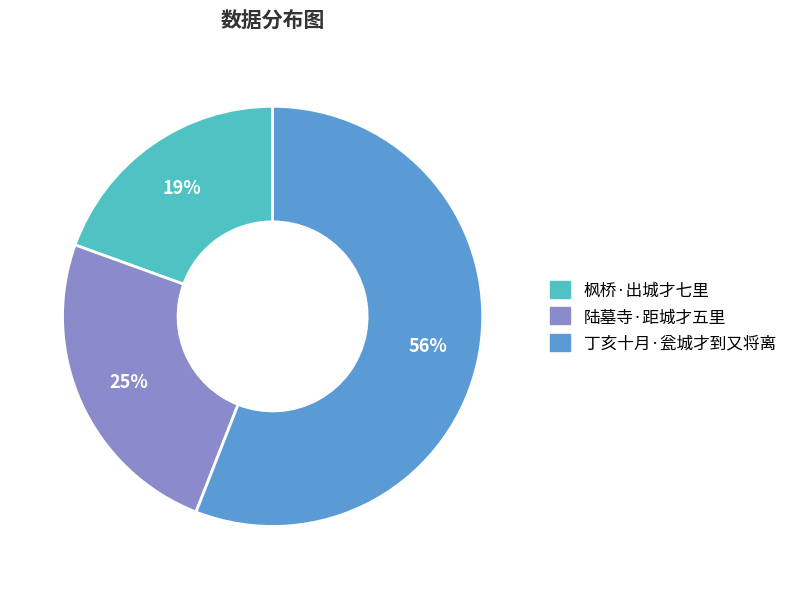

How many segments does this pie chart have?

3